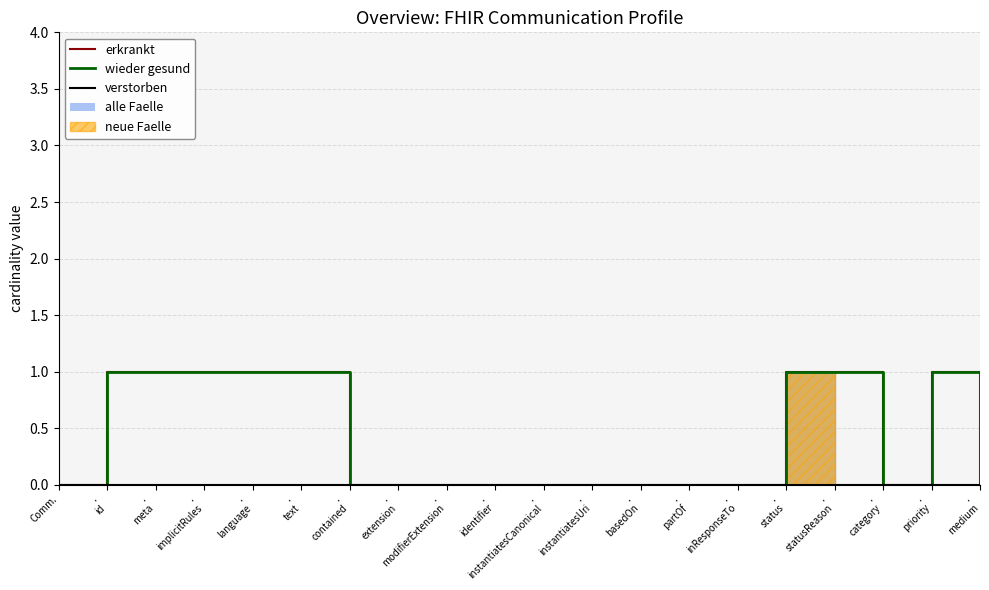

Which category has the highest value in the wieder gesund series?

.
id